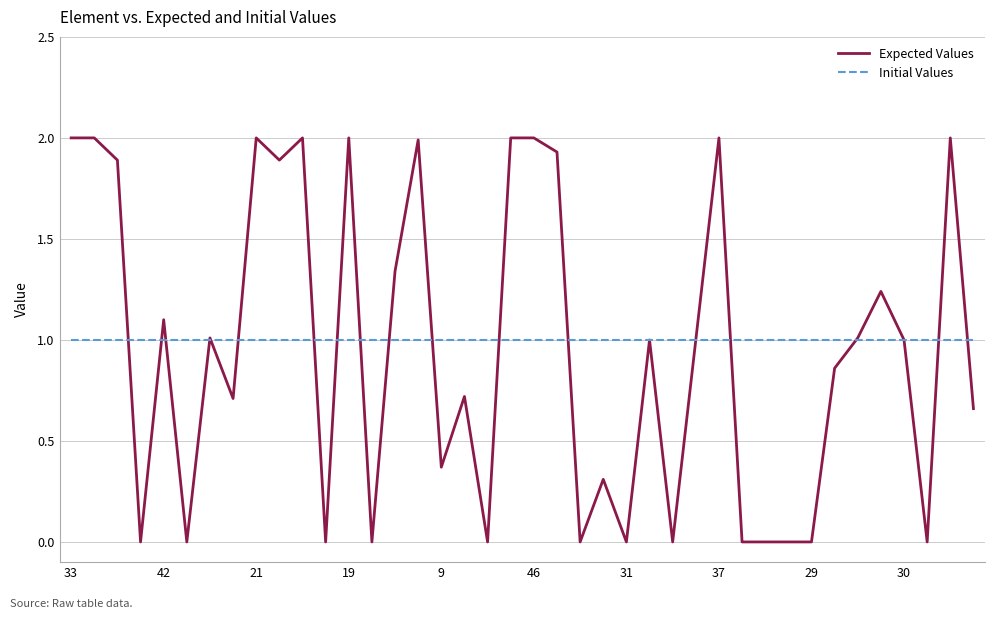

List the series in order of their peak value, highest first.

Expected Values, Initial Values